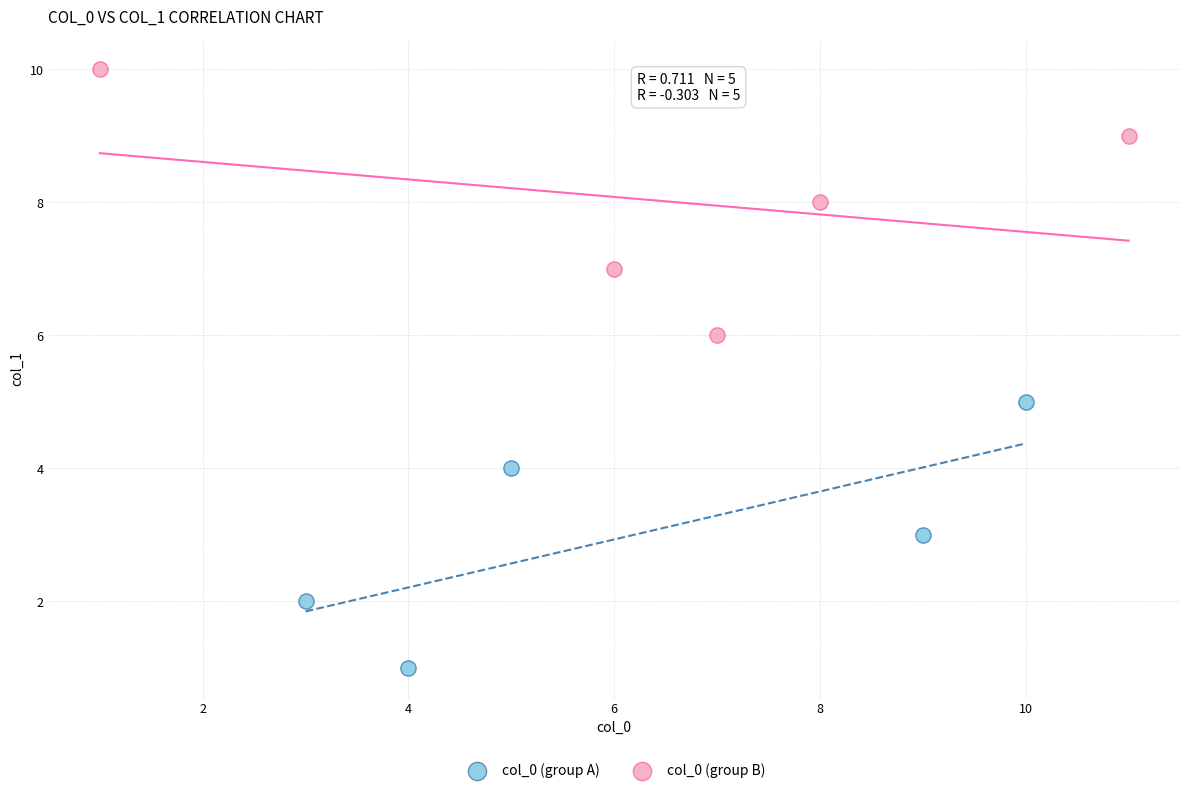

Which series contains the lowest Y value?

col_0 (group A)